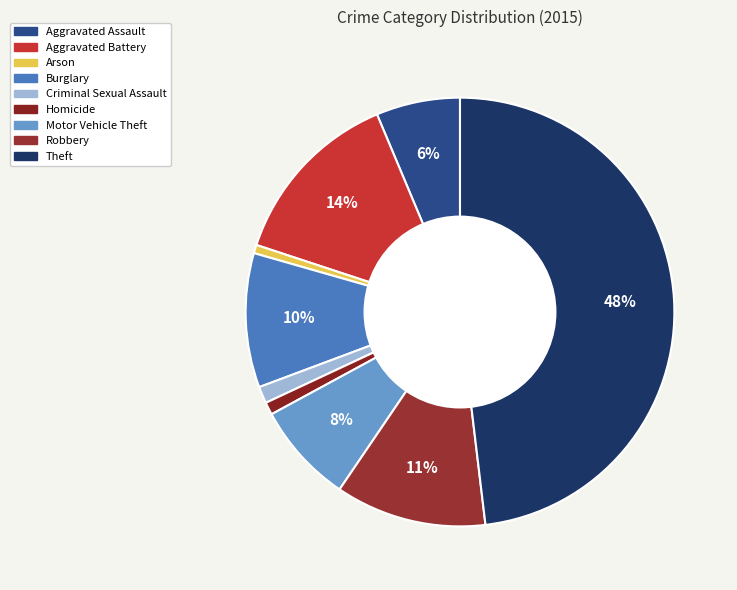

True or false: Aggravated Battery accounts for 21% of the total.

False